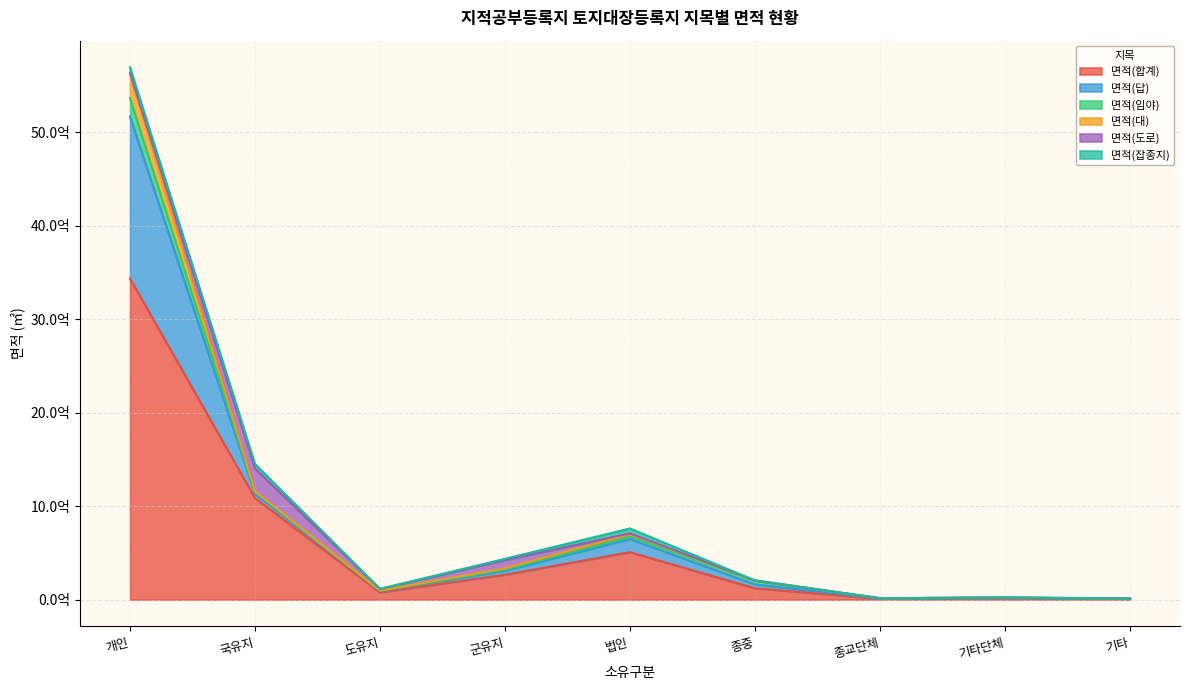

What is the value of the 면적(합계) point at the 1st from the left?

3437021098.6